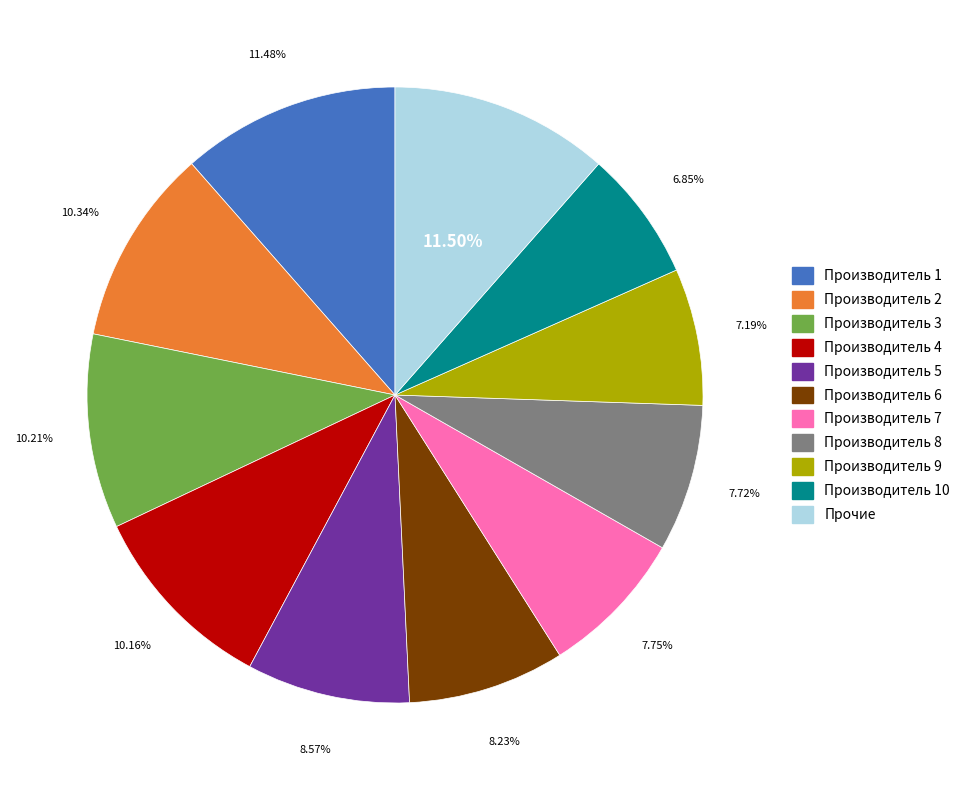

Is there any slice that represents more than half of the pie?

No